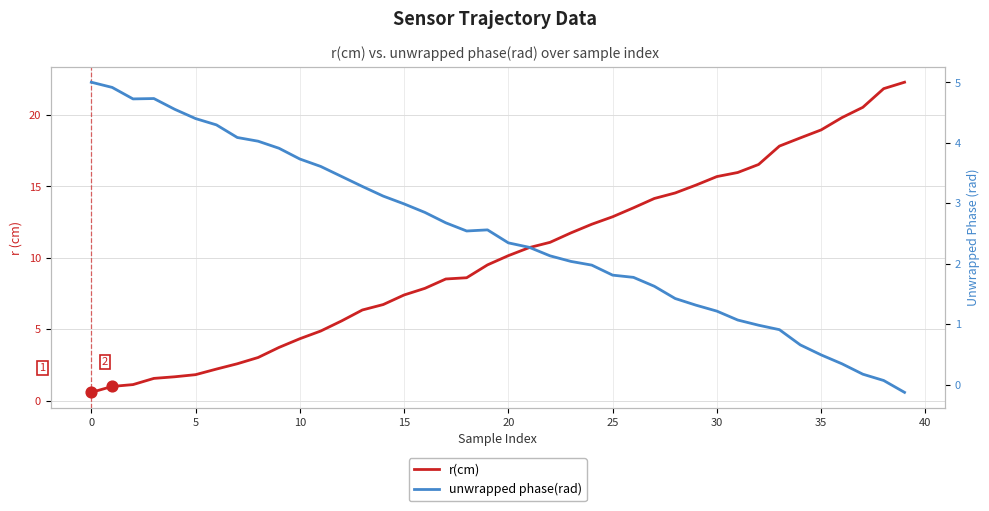

What is the total value across all series at 0?

5.9